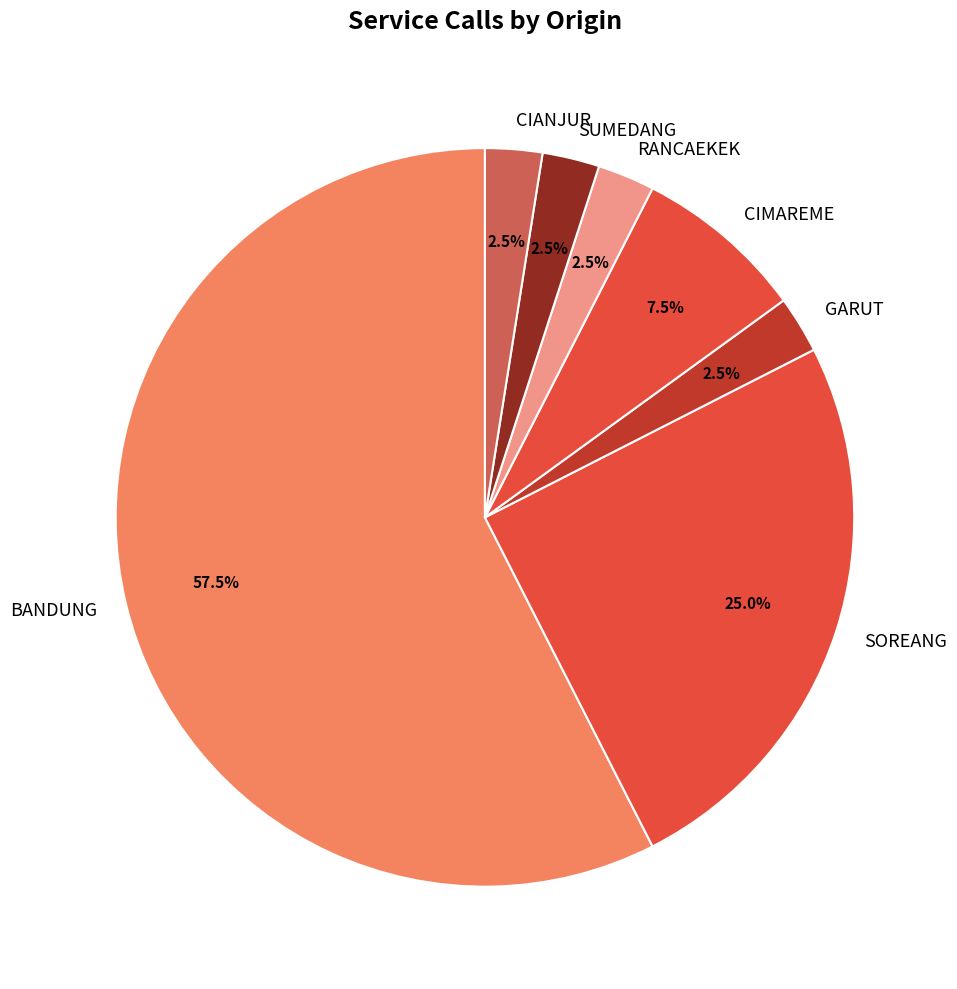

To the nearest percent, what is the average slice percentage?

14%